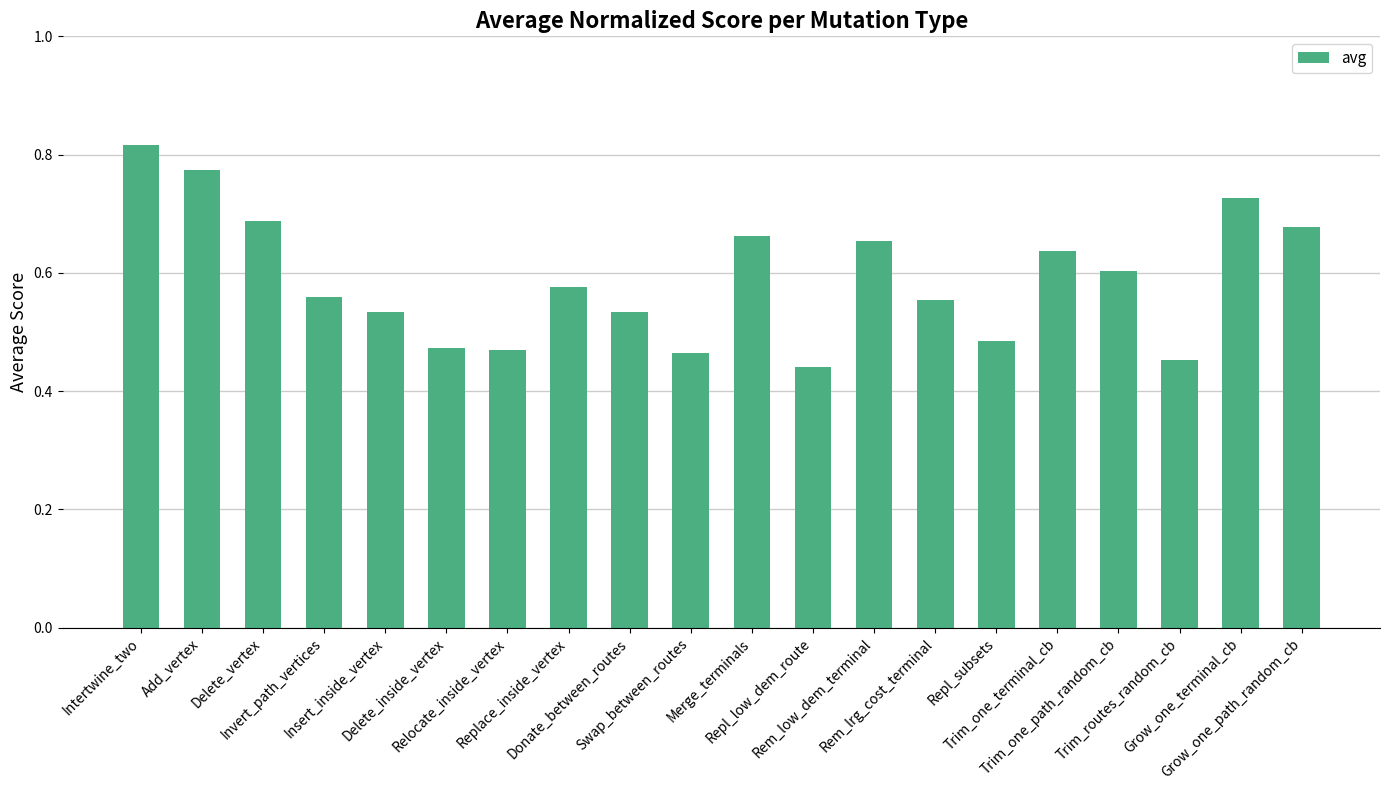

What is the change in value from Rem_low_dem_terminal to Grow_one_terminal_cb?

+0.1